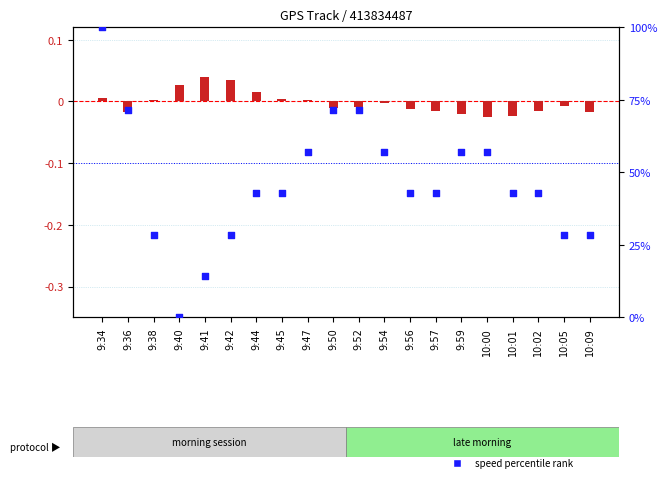

Which series has the largest total across all categories?

speed percentile rank